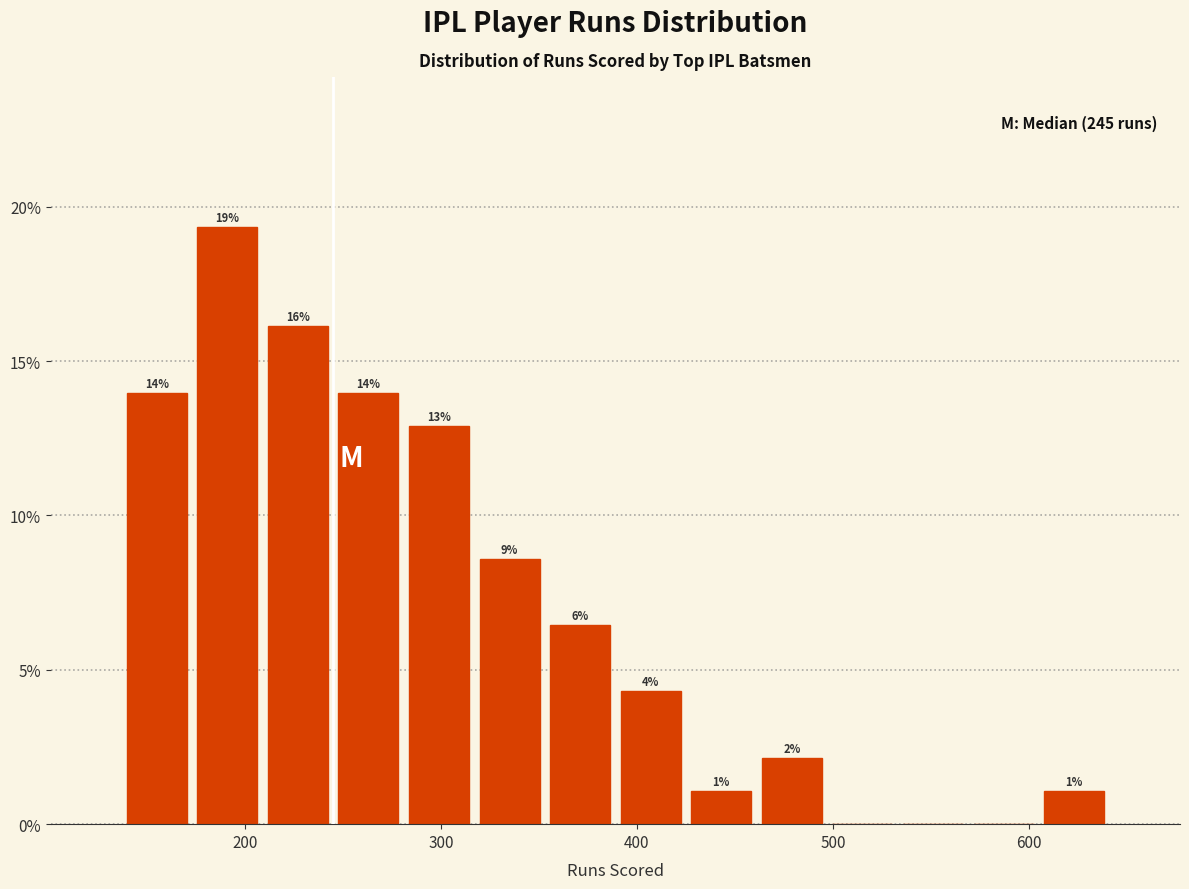

Around what value on the x-axis is the tallest bar? Give the approximate position of its centre, as read against the axis.

190